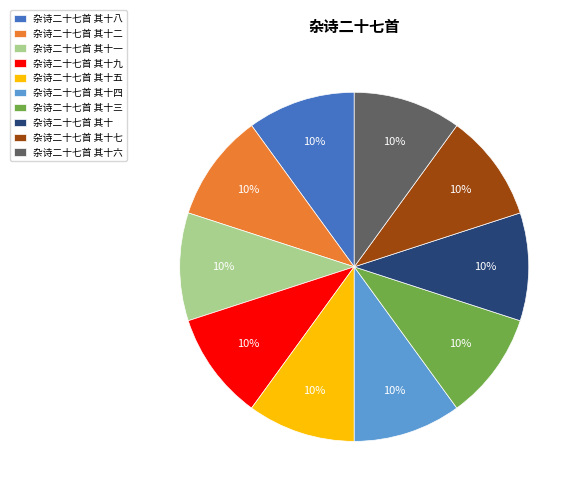

To the nearest percent, what portion does 杂诗二十七首 其十 represent?

10%